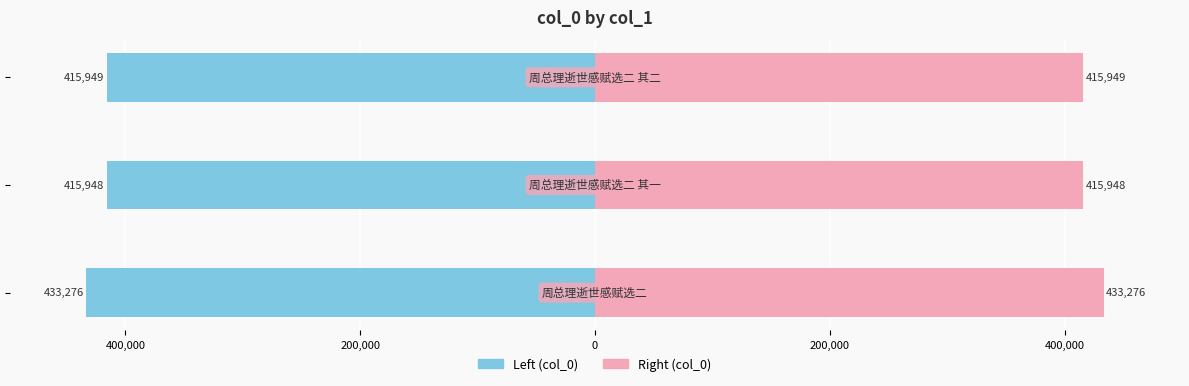

Reading left to right, extract all data points from this chart.

col_0 (left): -433276	-415948	-415949
col_0 (right): 433276	415948	415949